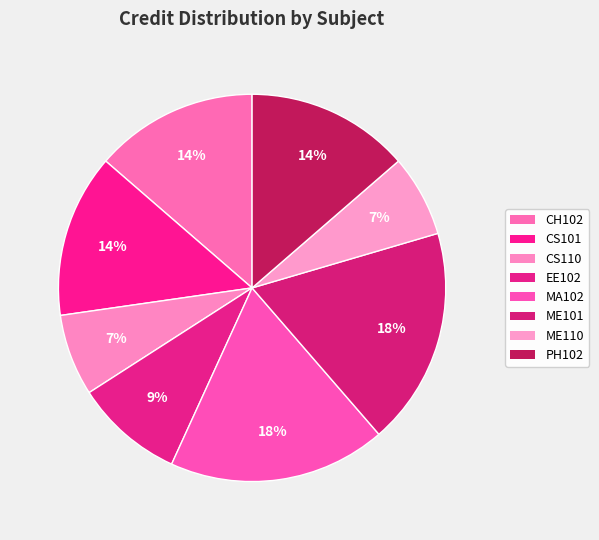

How many slices are in this pie chart?

8